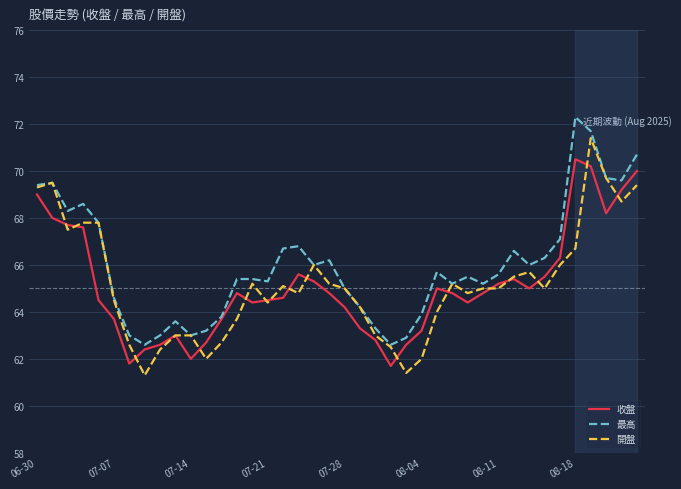

Rank the series by their maximum value, from lowest to highest.

收盤, 開盤, 最高